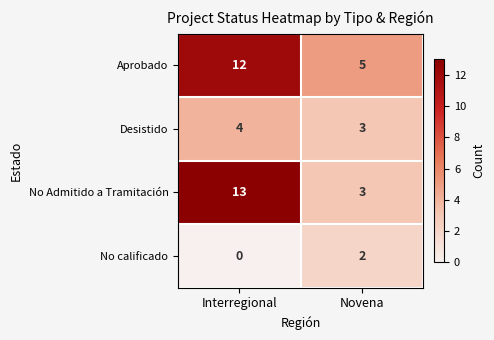

The Desistido series shows 4 at Interregional. True or false?

True